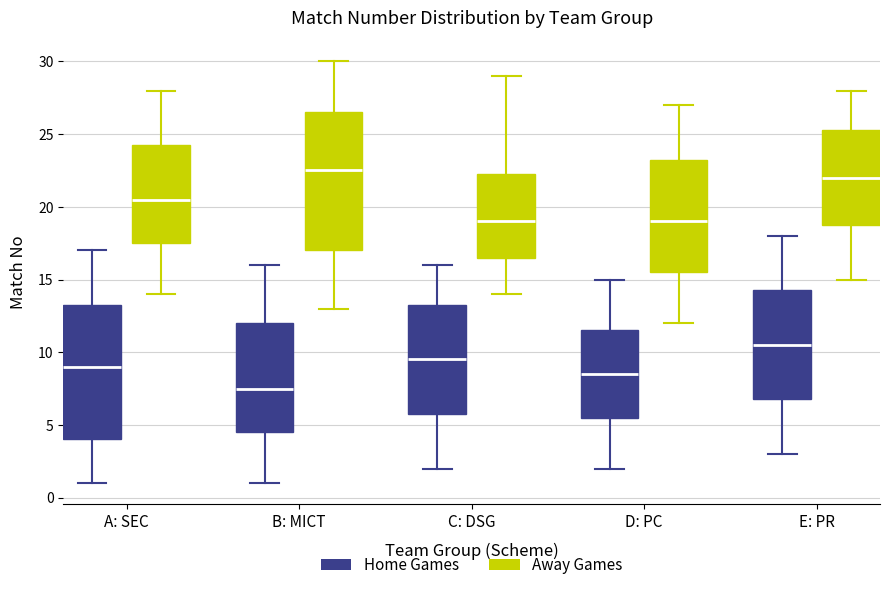

Where does the lower whisker of the box for B: MICT (Away Games) end on the y-axis? The values are not printed on the chart, so give them approximately, as read against the axis.

13.0